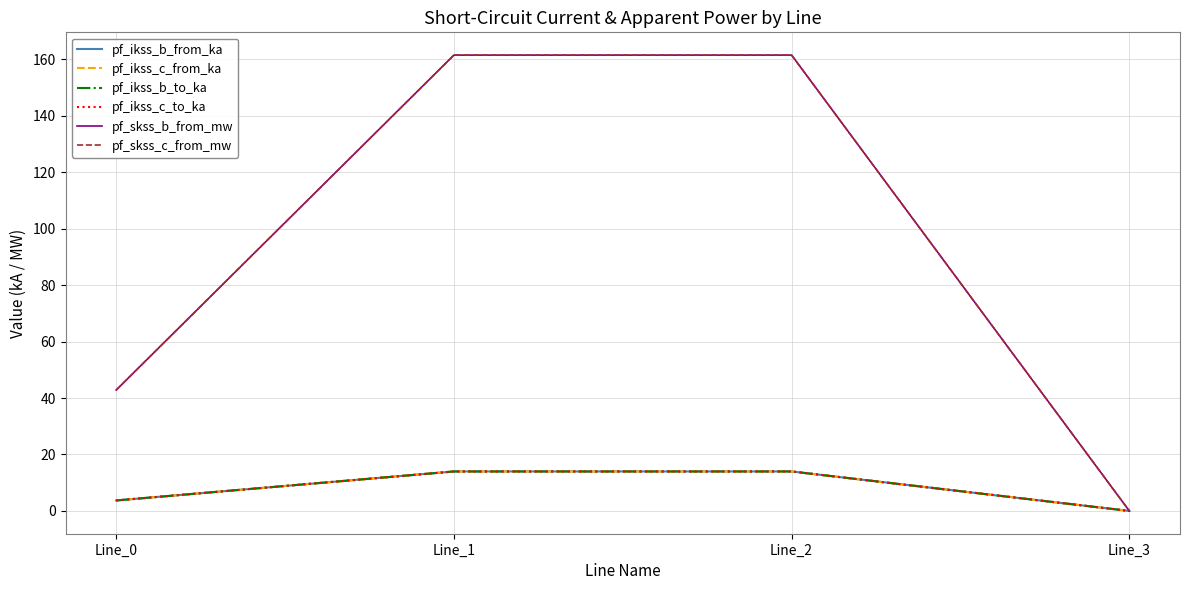

What is the approximate value of pf_skss_c_from_mw at Line_1?

161.5